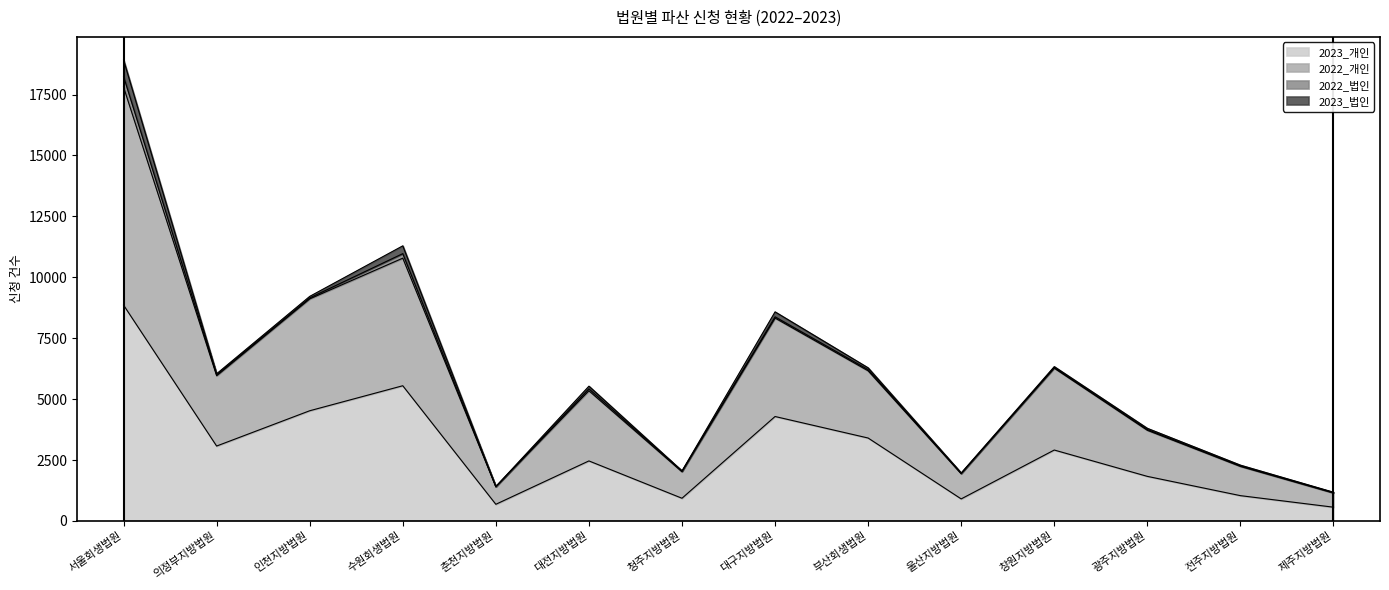

True or false: 2022_개인 and 2023_개인 cross at least once.

False